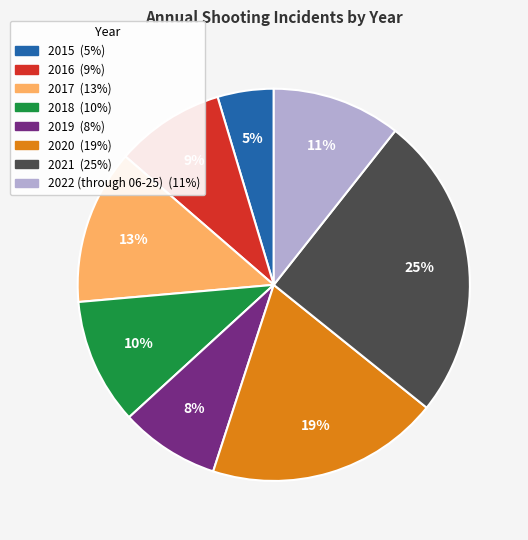

Is there any slice that represents more than half of the pie?

No